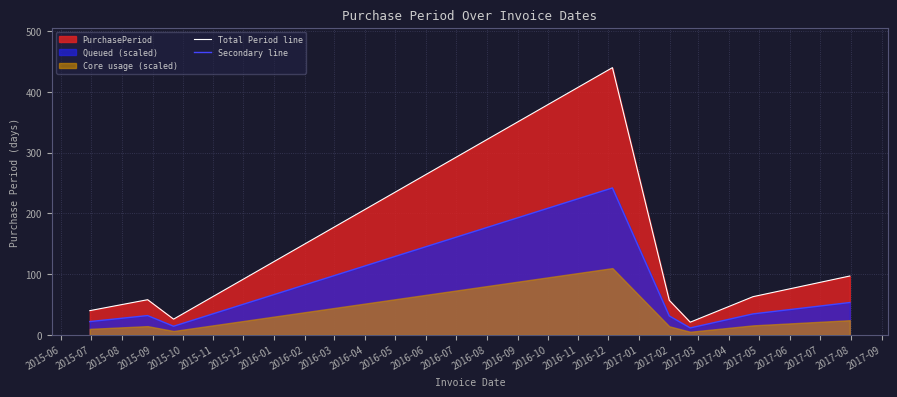

What is the sum of all Secondary line values?

441.1